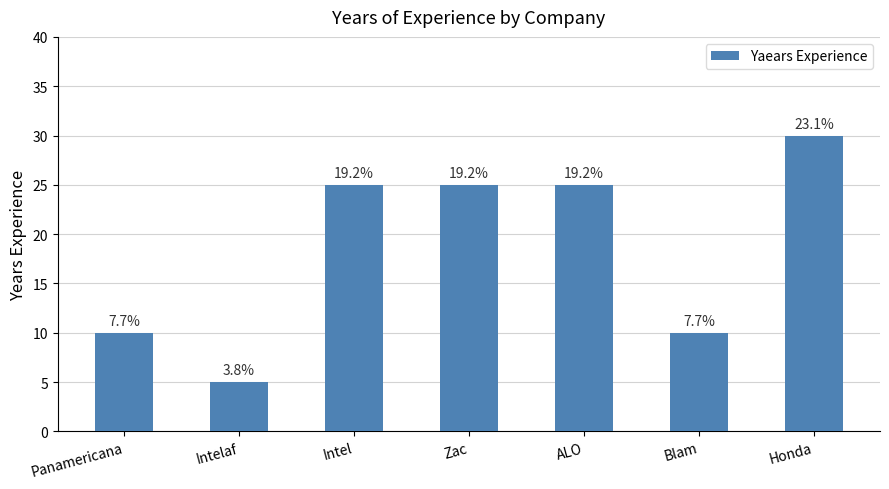

Are the bars horizontal?

No